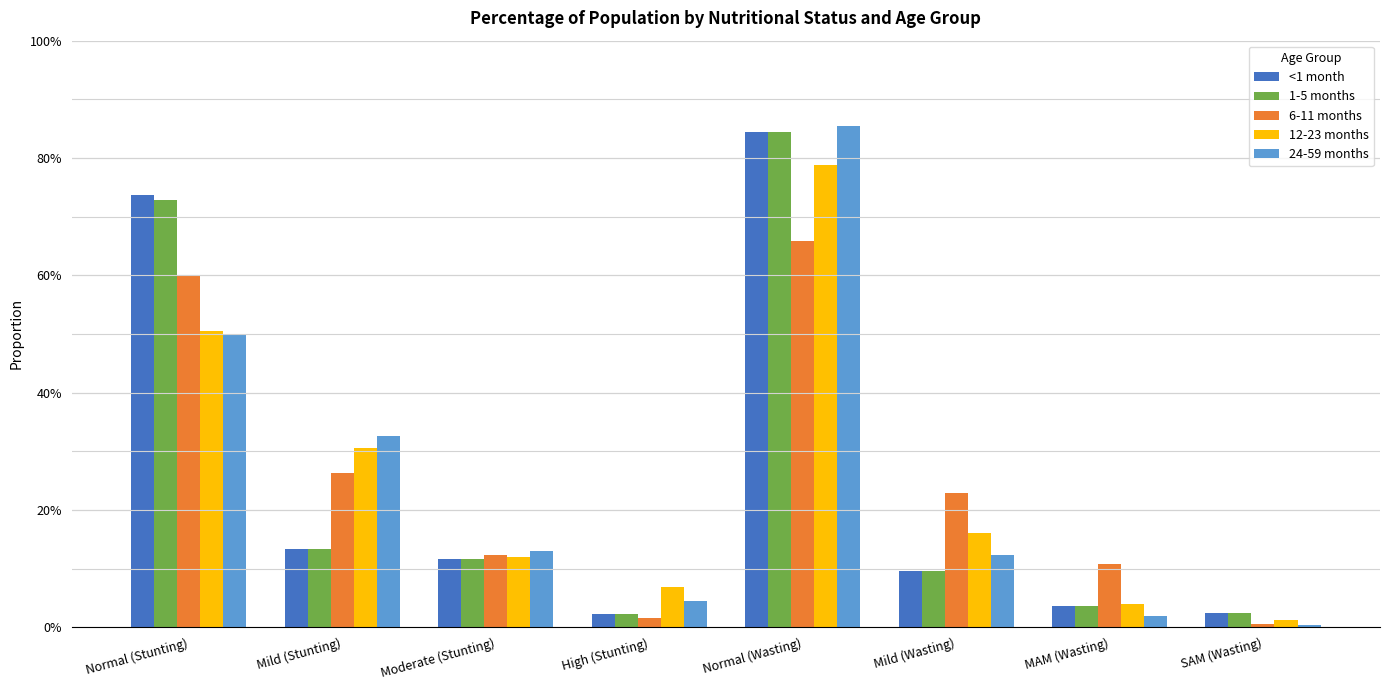

Which label corresponds to the largest value in the chart?

Normal (Wasting)